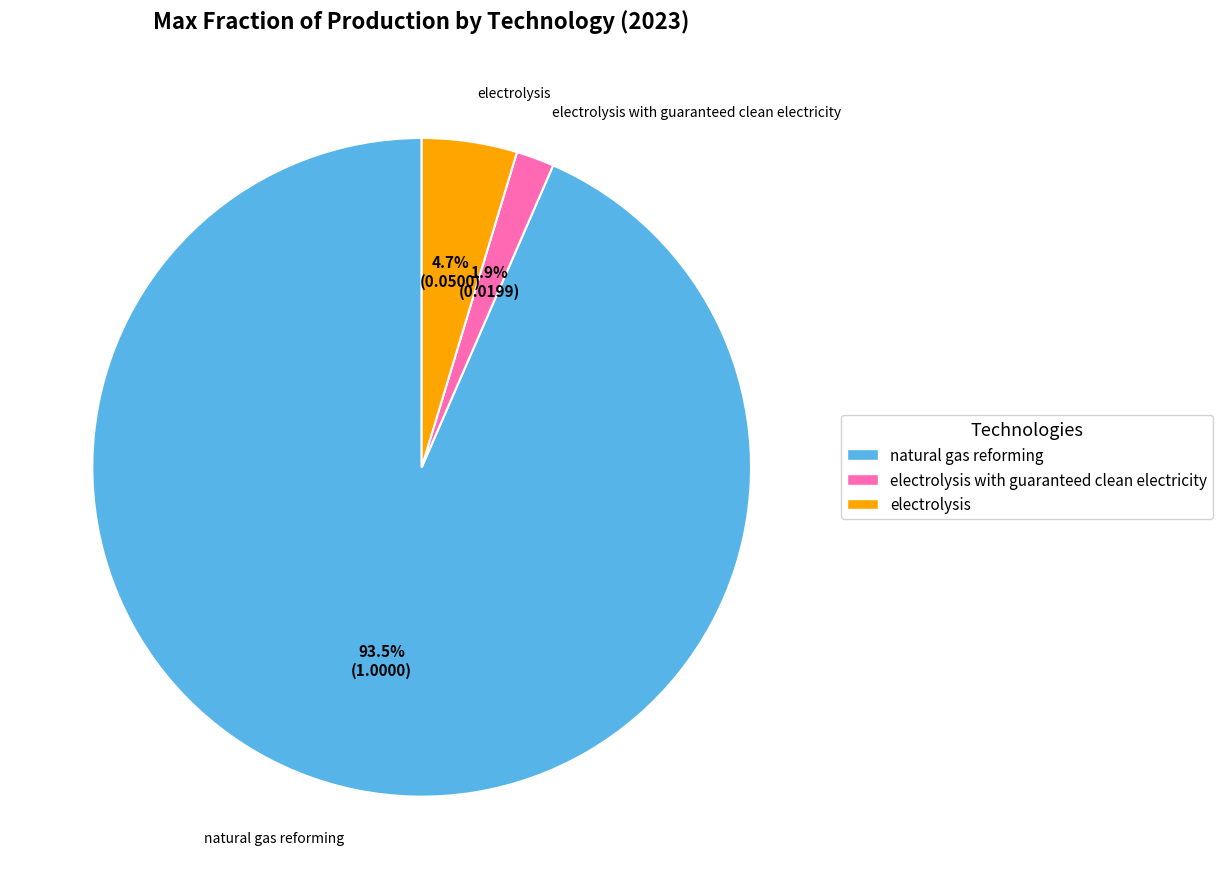

Is there any slice that represents more than half of the pie?

Yes